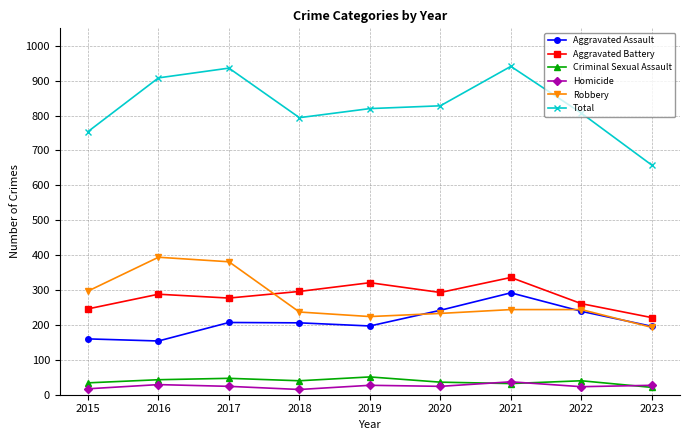

True or false: Aggravated Battery and Homicide intersect in this chart.

False